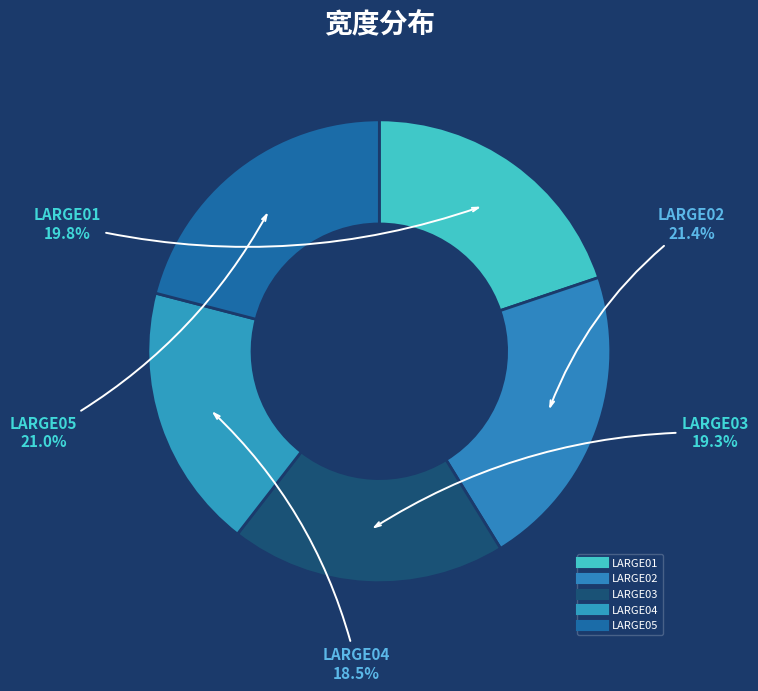

Rank the categories by value from lowest to highest.

LARGE04, LARGE03, LARGE01, LARGE05, LARGE02